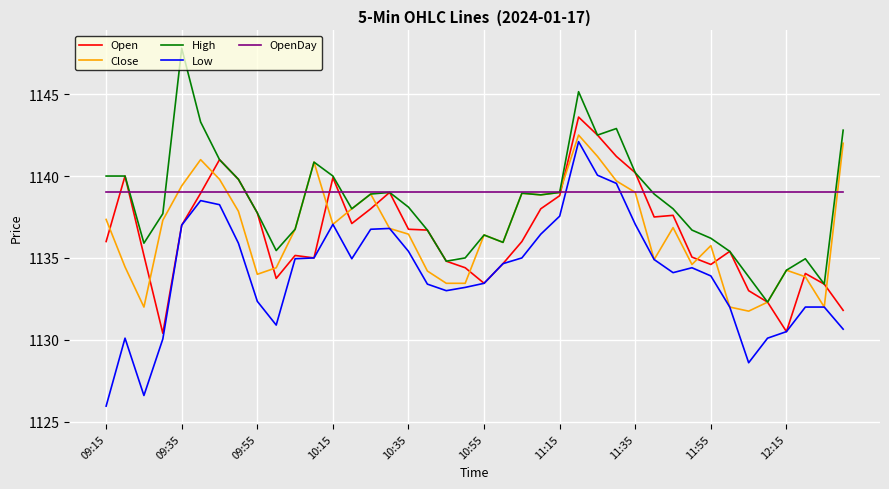

How many series are shown in this chart?

5